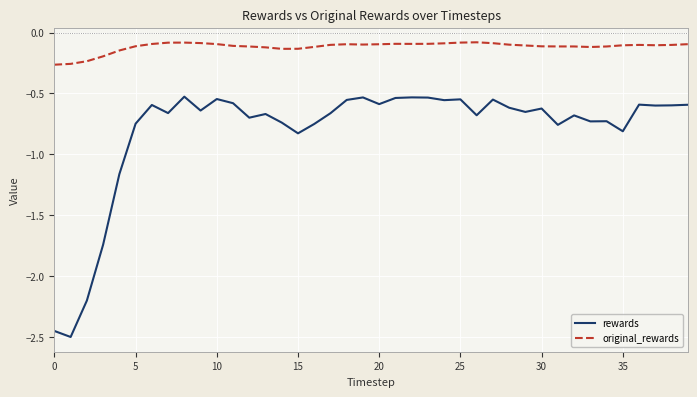

What is the difference between the maximum and minimum values in the rewards series?

2.0